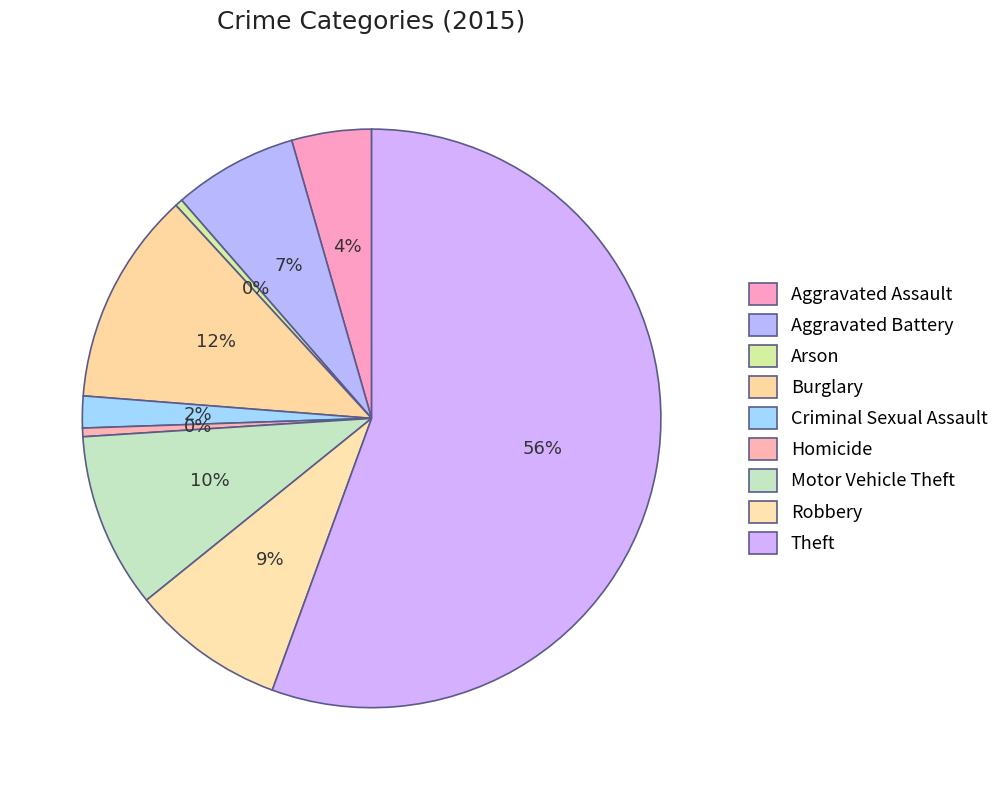

True or false: Homicide accounts for 0% of the total.

True